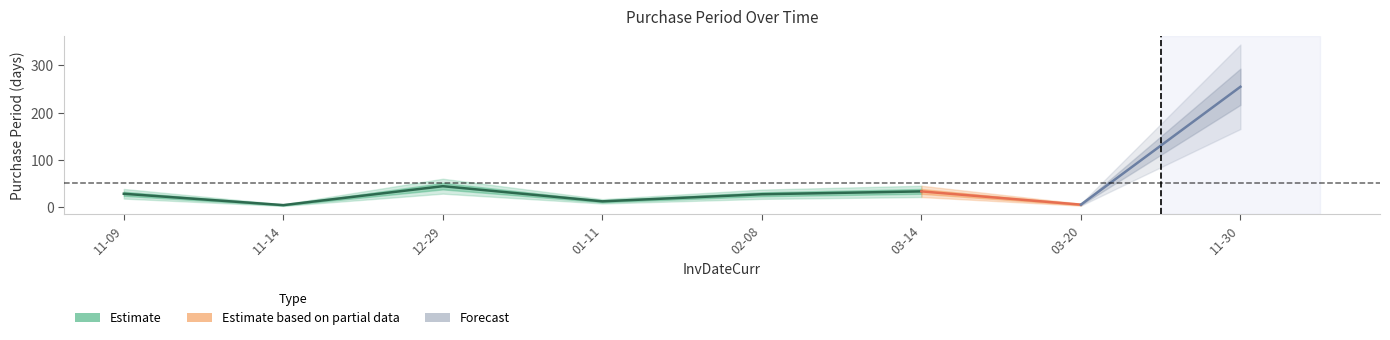

What is the average value?

52